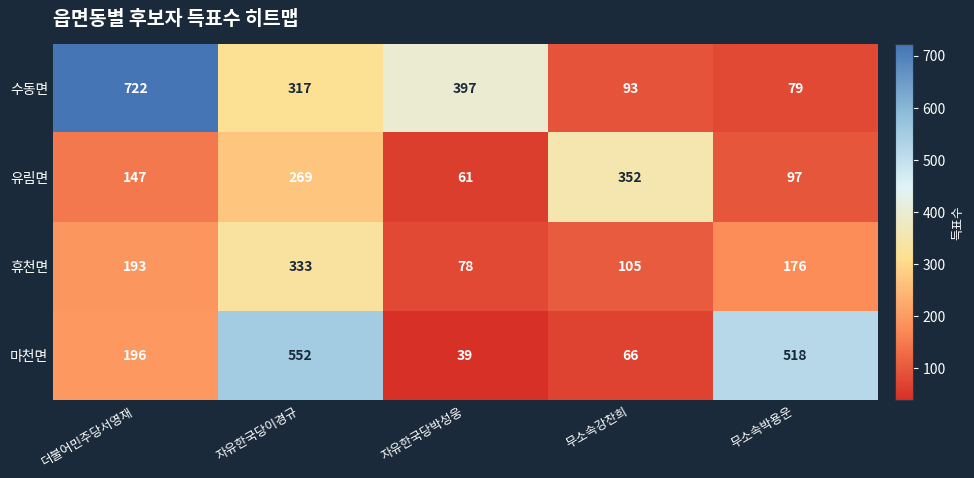

Which category has the lowest value across all series?

자유한국당박성웅